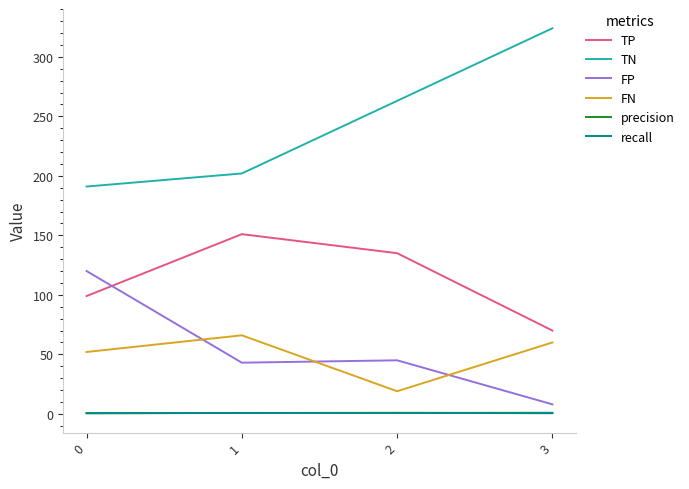

The value of TN at 0 is 72.2. True or false?

False